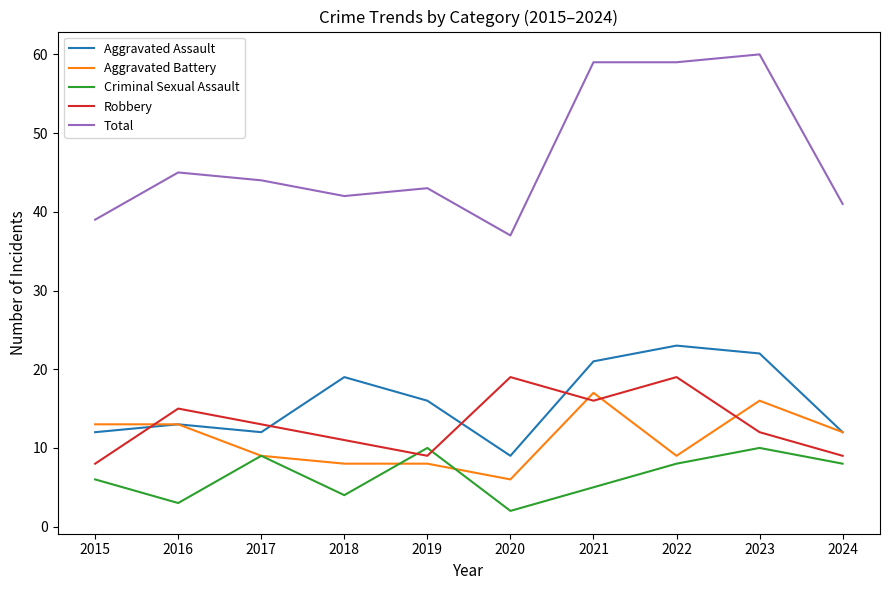

At which category does Criminal Sexual Assault reach its first local peak?

2017